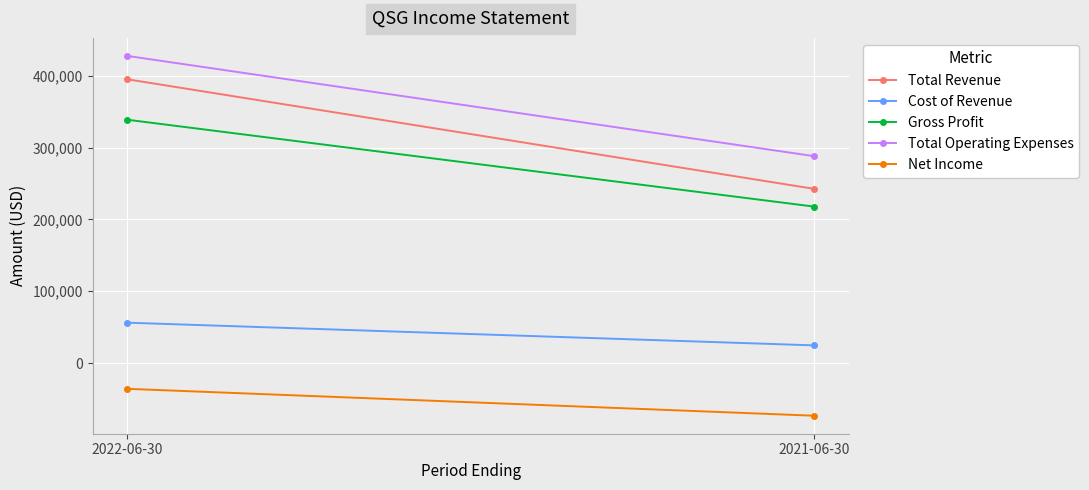

What is the label of the 1st point from the left?

2022-06-30